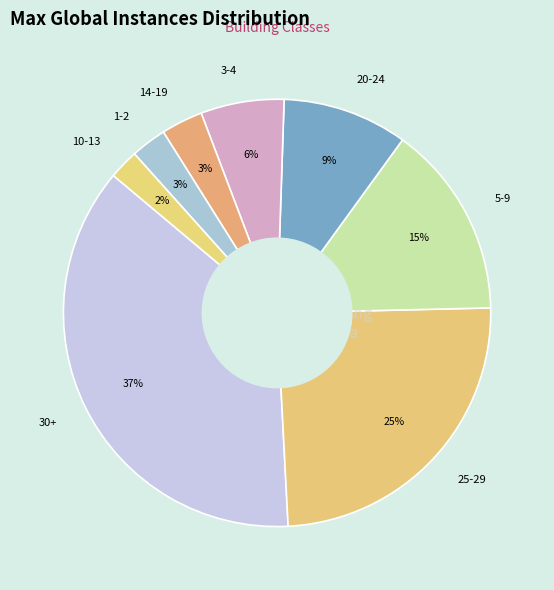

Which slice is the largest?

30+